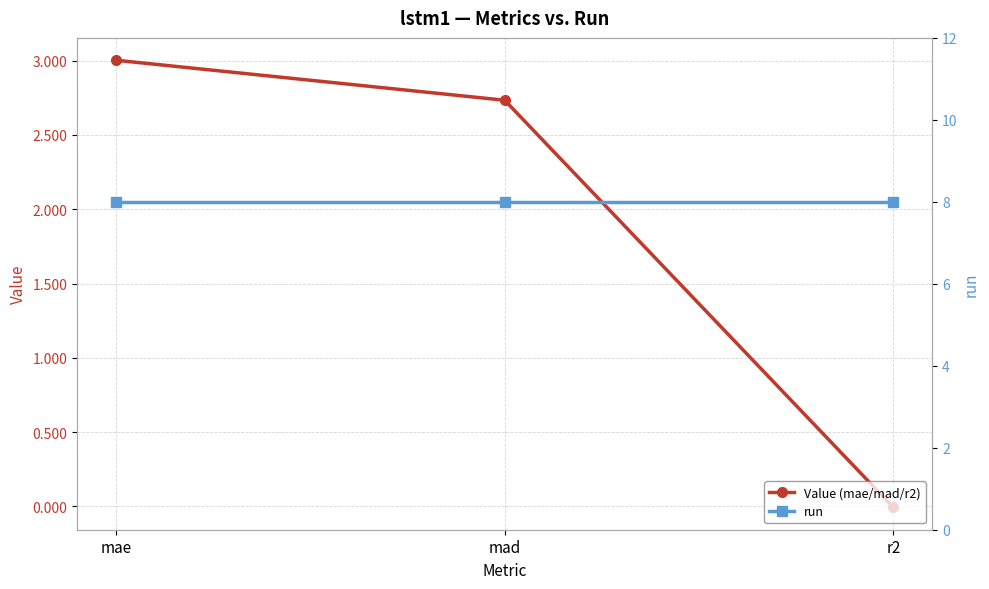

Which series has the widest spread of values?

Value (mae/mad/r2)